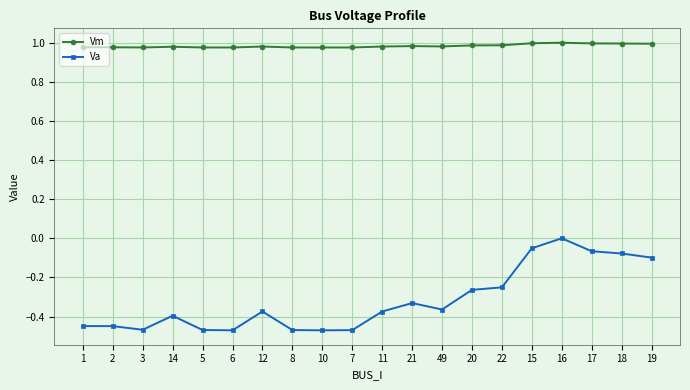

What is the difference between the highest and lowest values at 11?

1.4